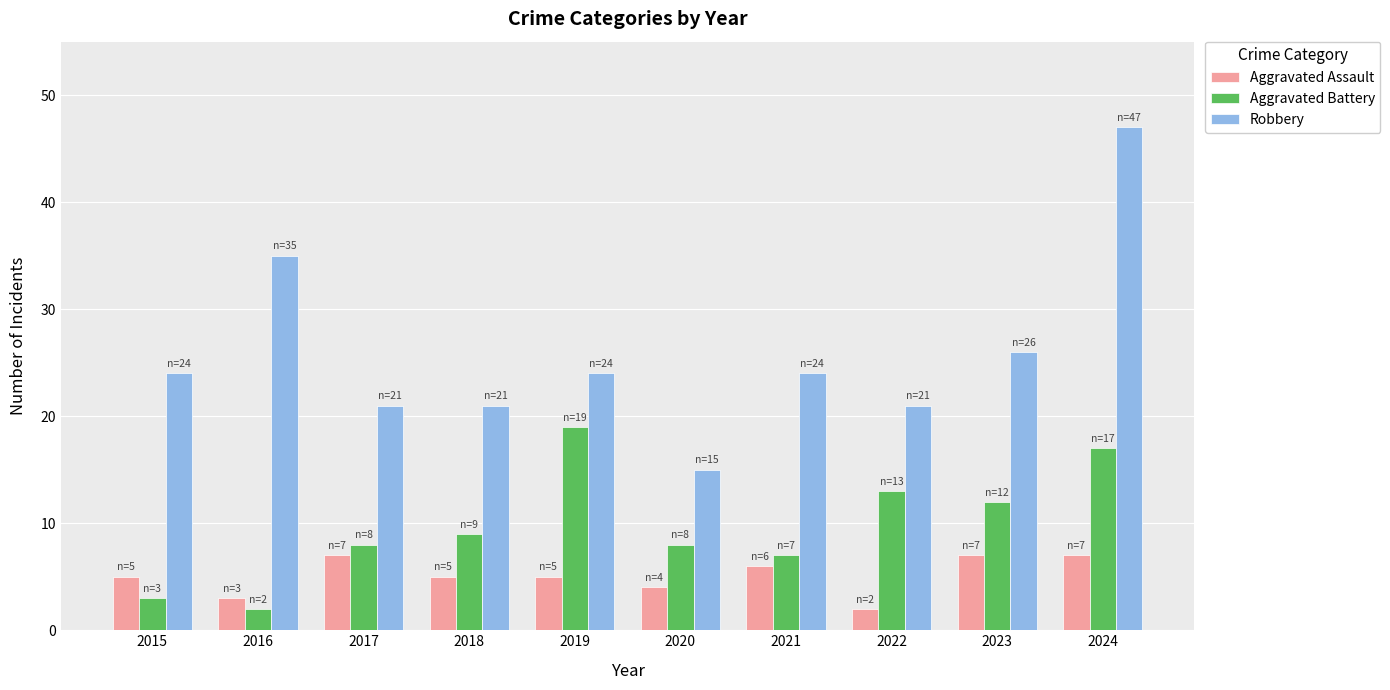

True or false: Aggravated Battery has a value of 13 at 2022.

True